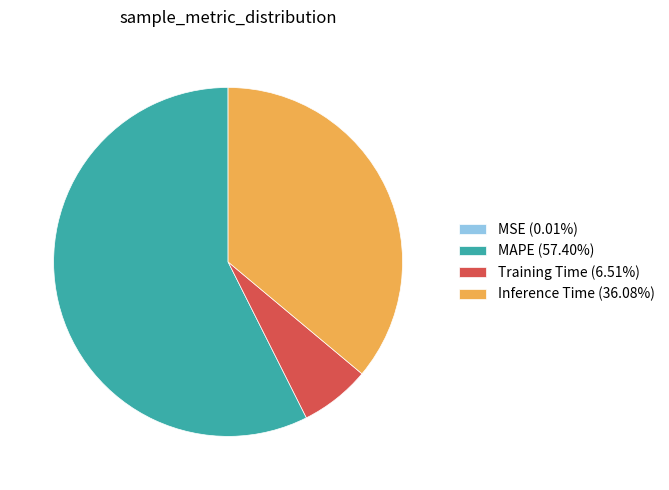

Is MAPE (57.40%) the majority of the pie?

Yes